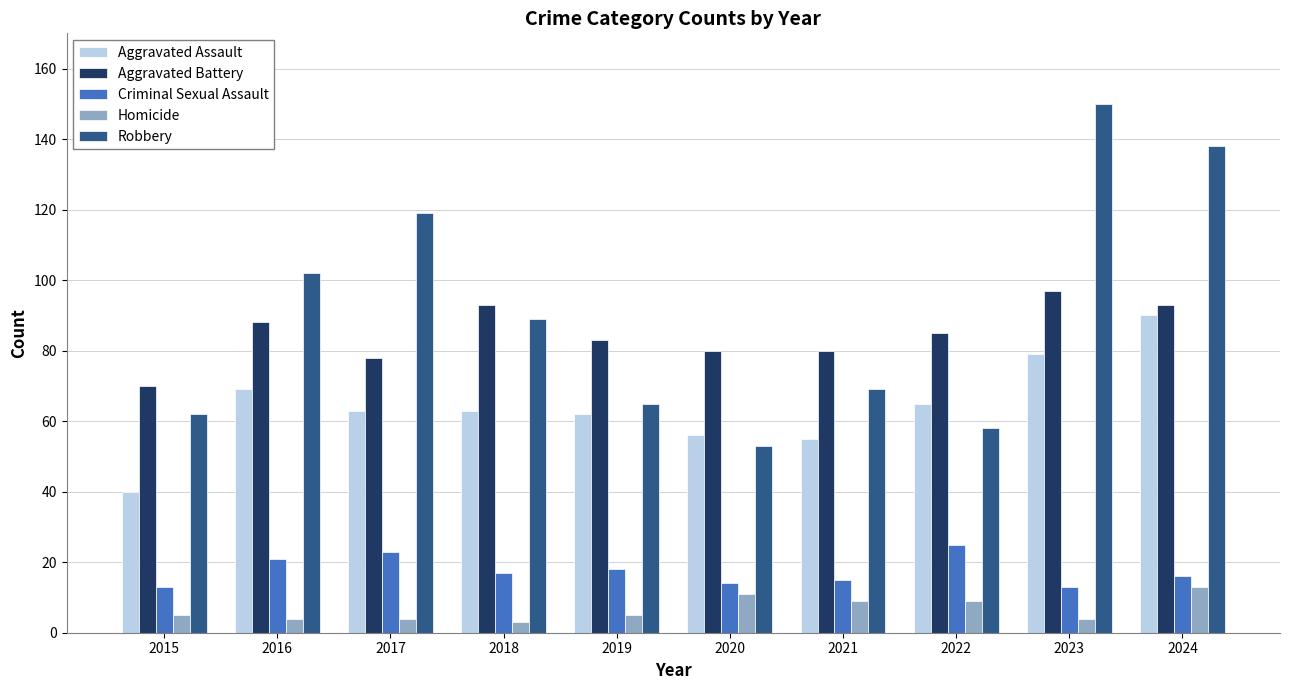

What is the difference between the highest and lowest values at 2017?

115